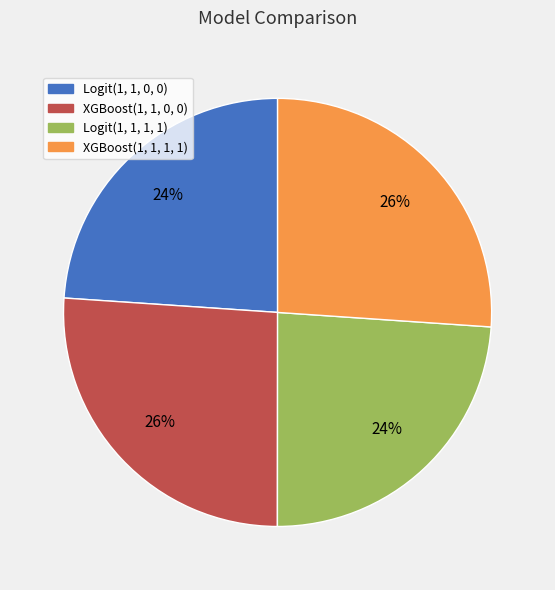

To the nearest percent, what is the difference between the largest and smallest slice percentages?

2%